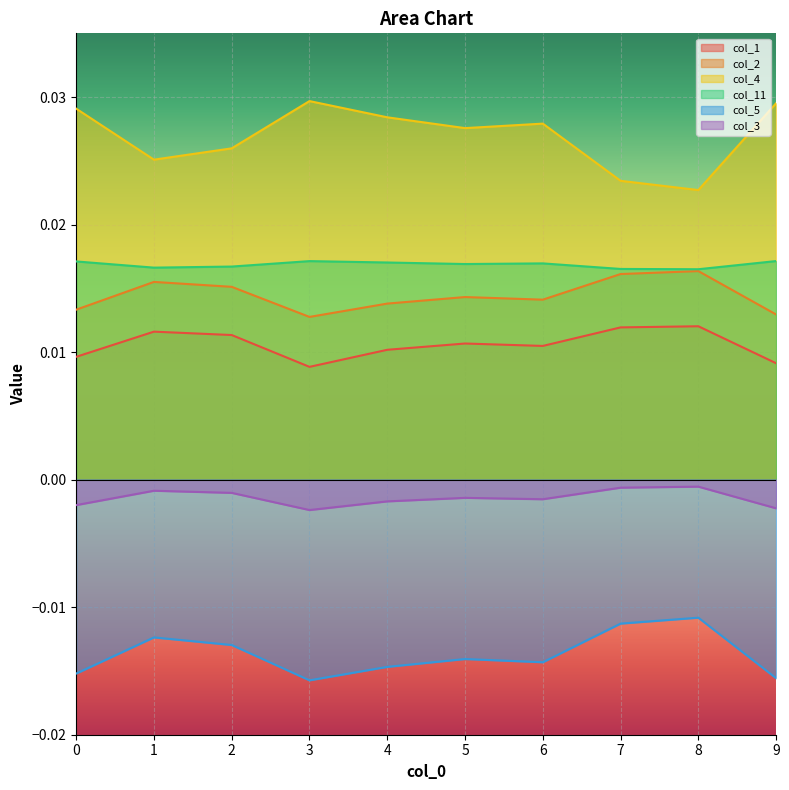

Between 3 and 9, which series saw the biggest shift?

col_1